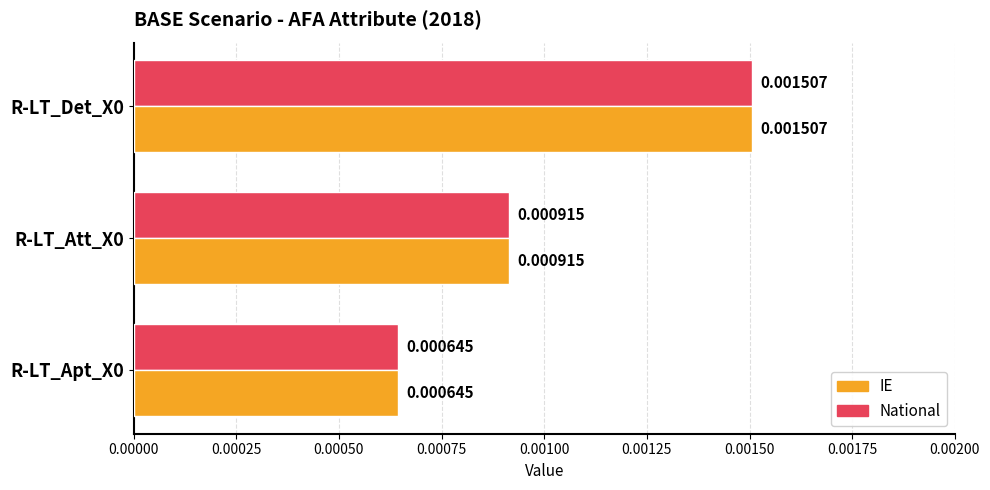

At how many categories does at least one series exceed 0?

3